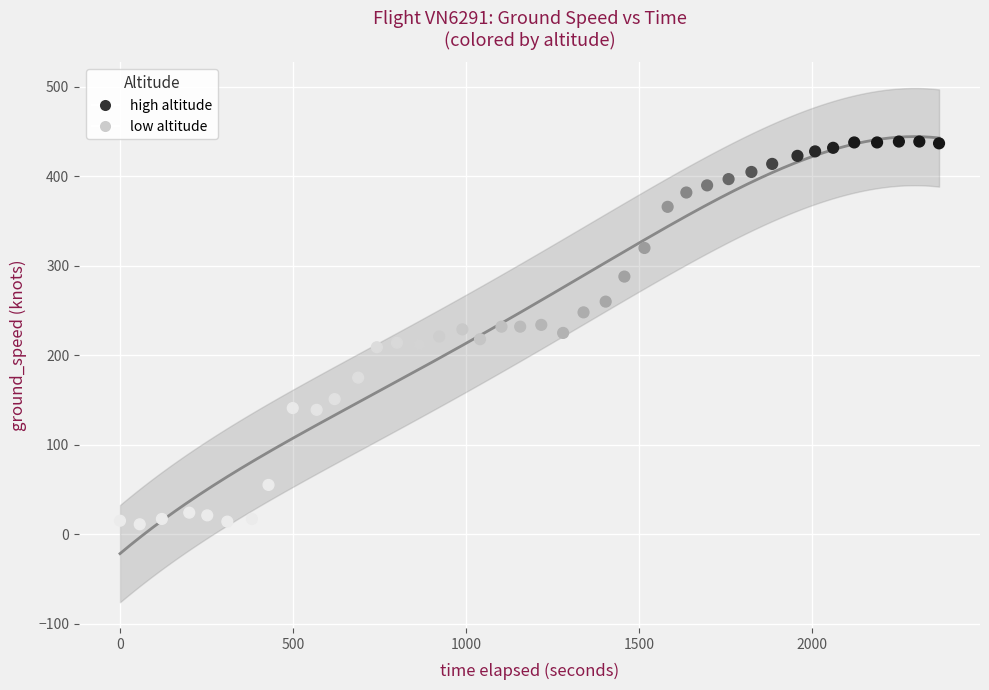

What is the range of Y values (max minus min)?

428